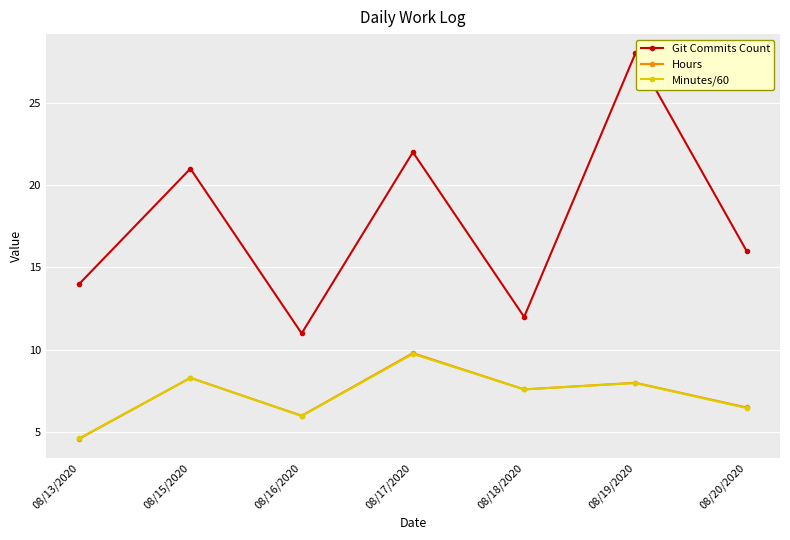

Is the value of Git Commits Count at 08/15/2020 greater than the value of Minutes/60 at 08/20/2020?

Yes